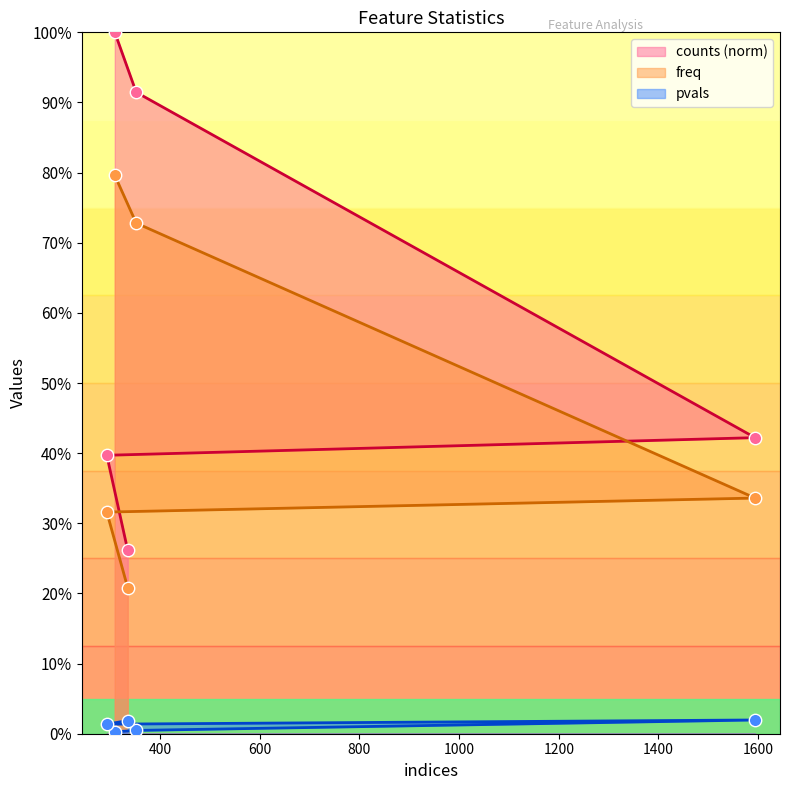

Which series reaches the maximum Y coordinate?

counts